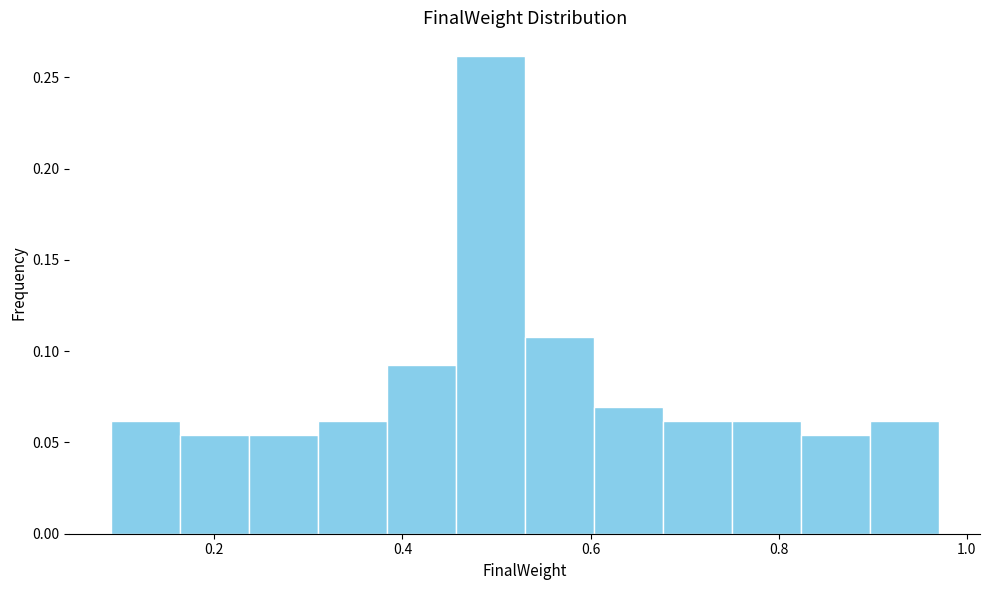

Around what value on the x-axis is the tallest bar? Give the approximate position of its centre, as read against the axis.

0.50